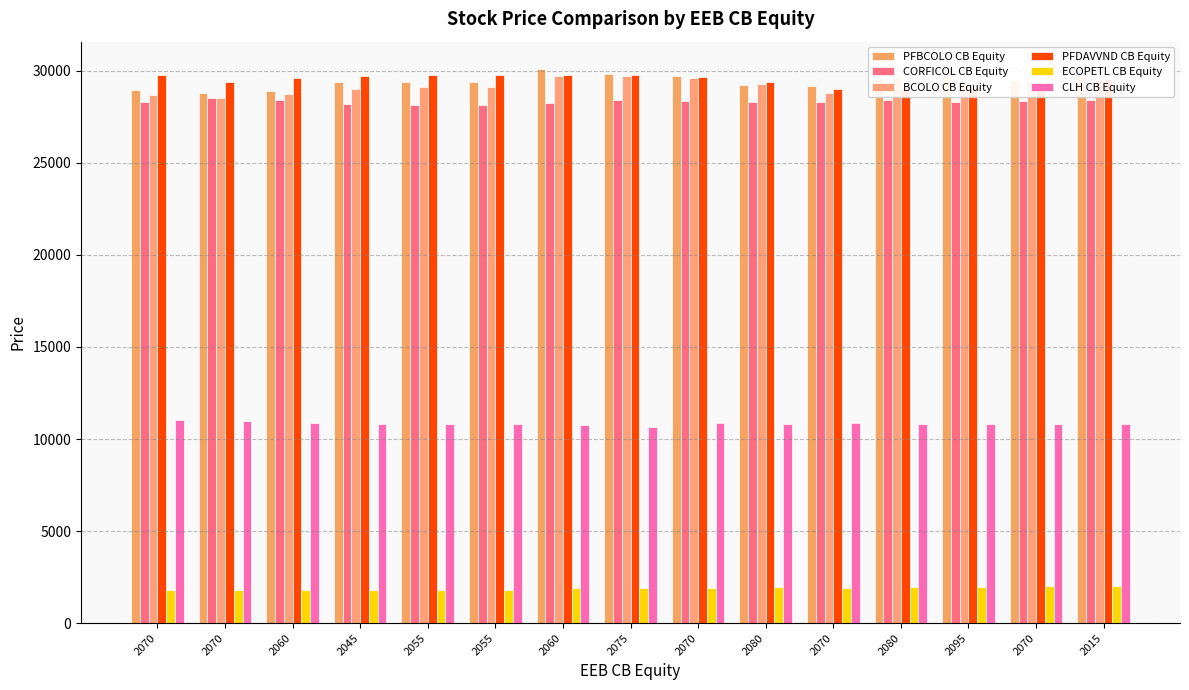

Between 2070 and 2015, which series saw the biggest shift?

BCOLO CB Equity